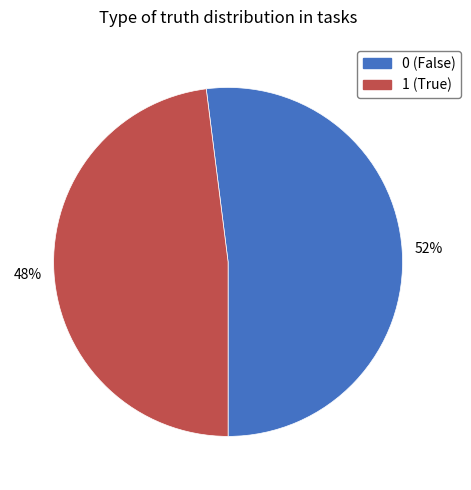

To the nearest percent, what is the combined percentage of 0 and 1?

100%